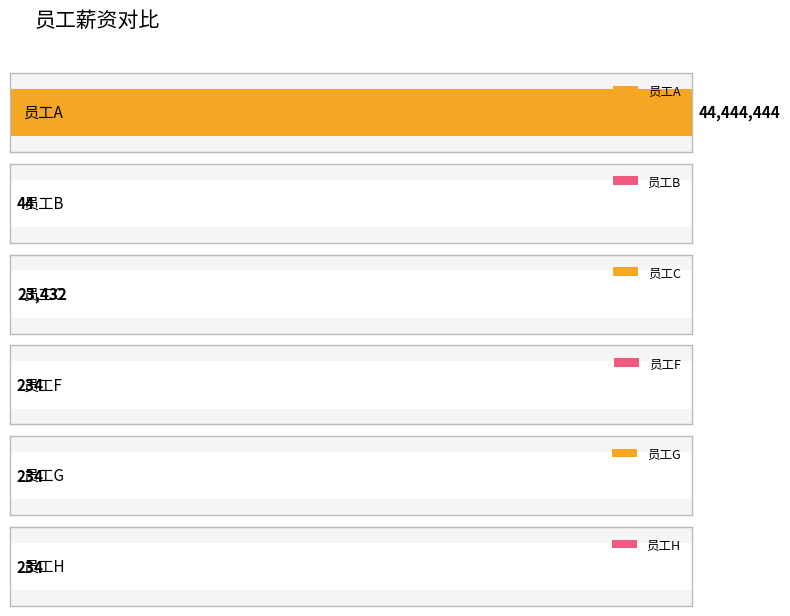

What is the difference between the values at 员工C and 员工B?

23388